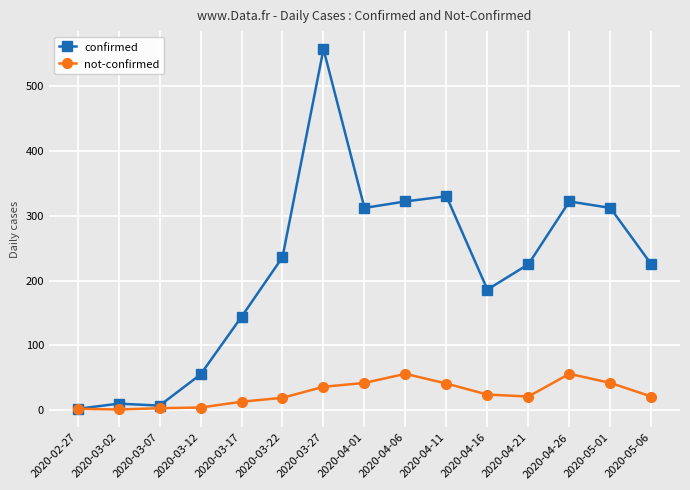

List the series in order of their peak value, lowest first.

not-confirmed, confirmed